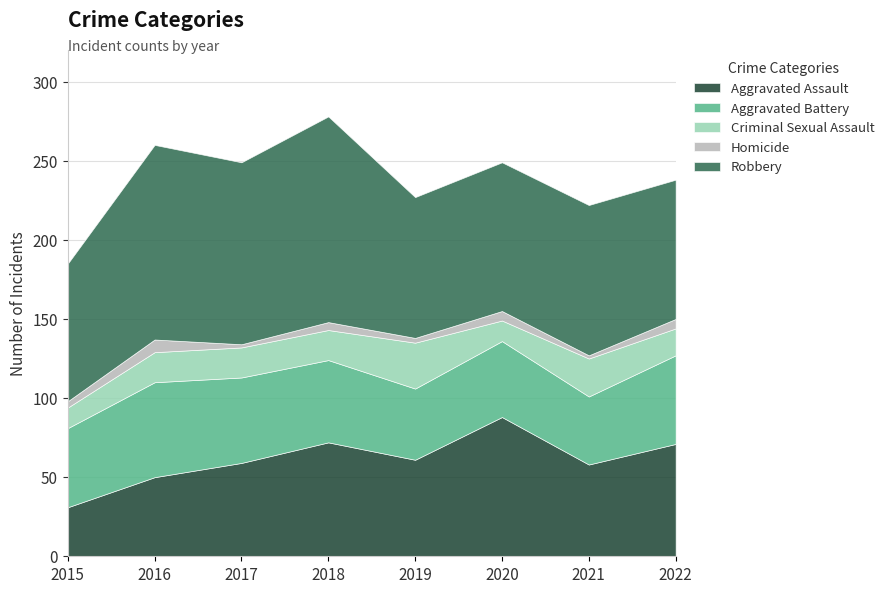

How many interior local valleys does the Homicide series have?

3